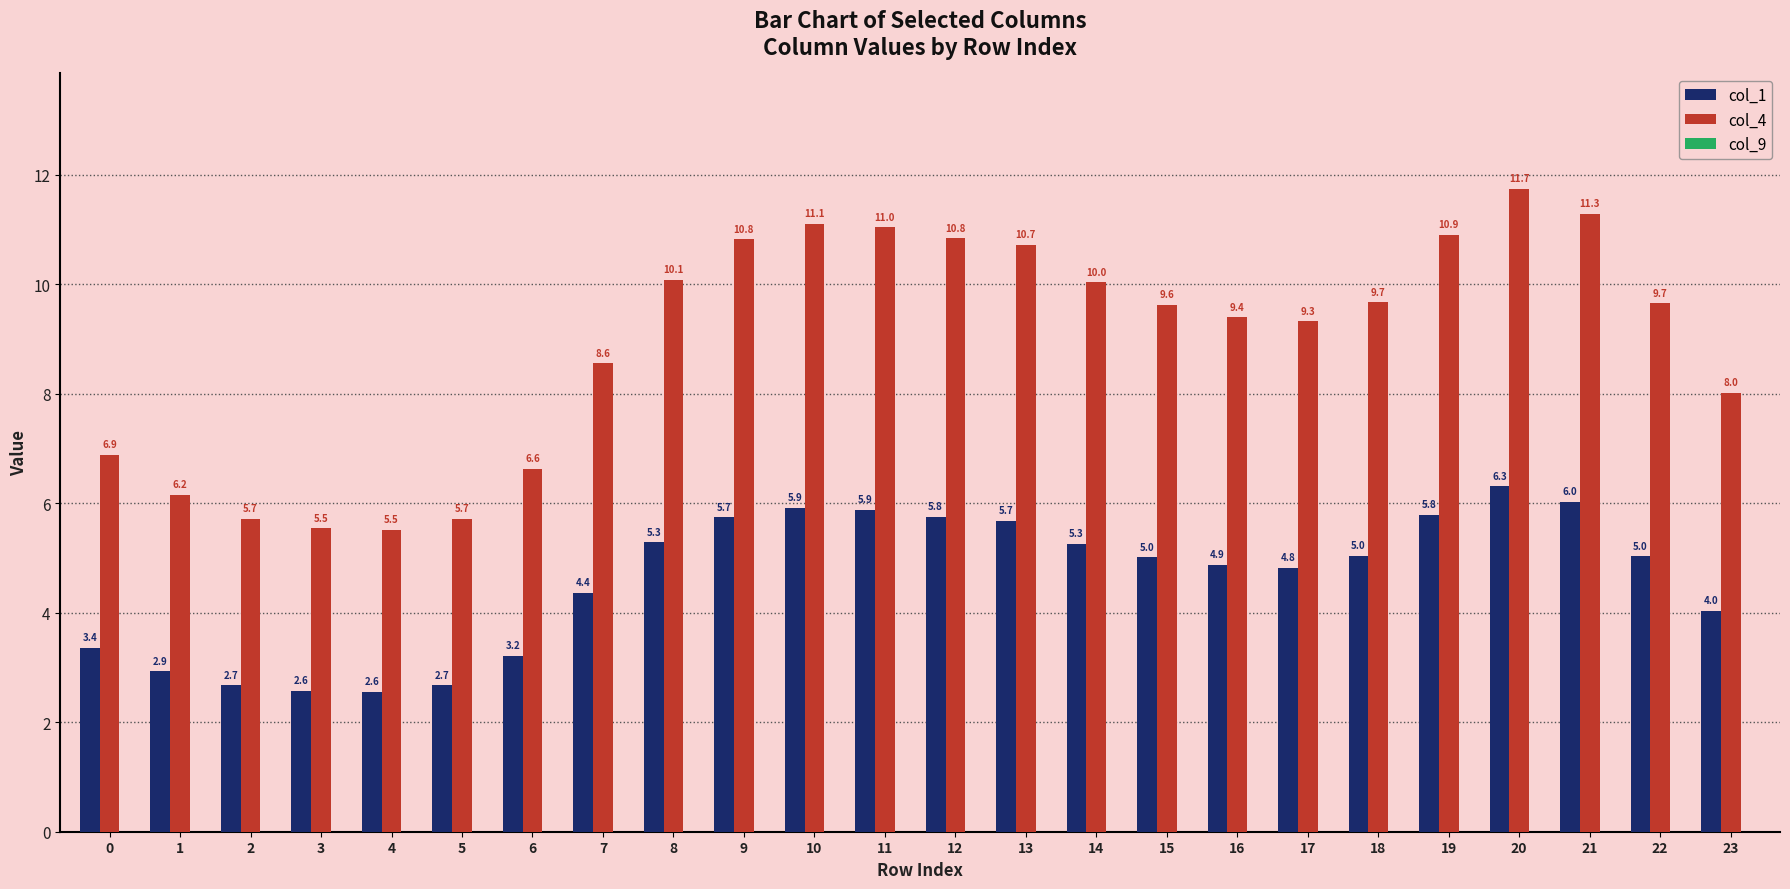

The col_4 series shows 11.8 at 6. True or false?

False